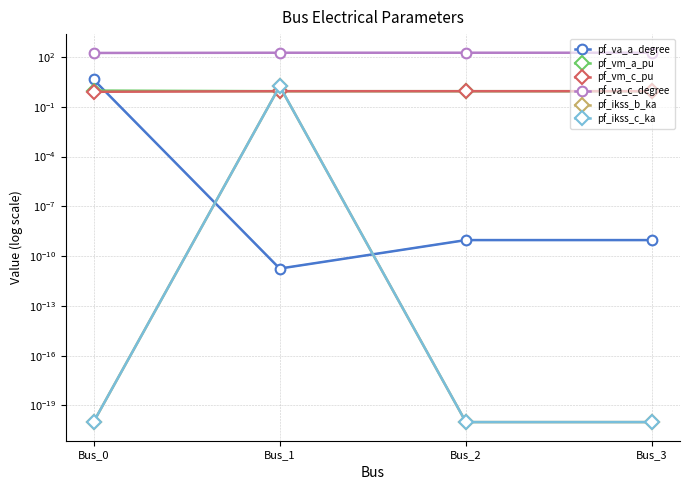

Reading left to right, list all the values displayed in this chart.

pf_va_a_degree: 4.4	0.0	0.0	0.0
pf_vm_a_pu: 0.9	0.9	0.9	0.9
pf_vm_c_pu: 0.8	0.9	0.9	0.9
pf_va_c_degree: 174.8	180.0	180.0	180.0
pf_ikss_b_ka: 0.0	1.7	0.0	0.0
pf_ikss_c_ka: 0.0	1.7	0.0	0.0